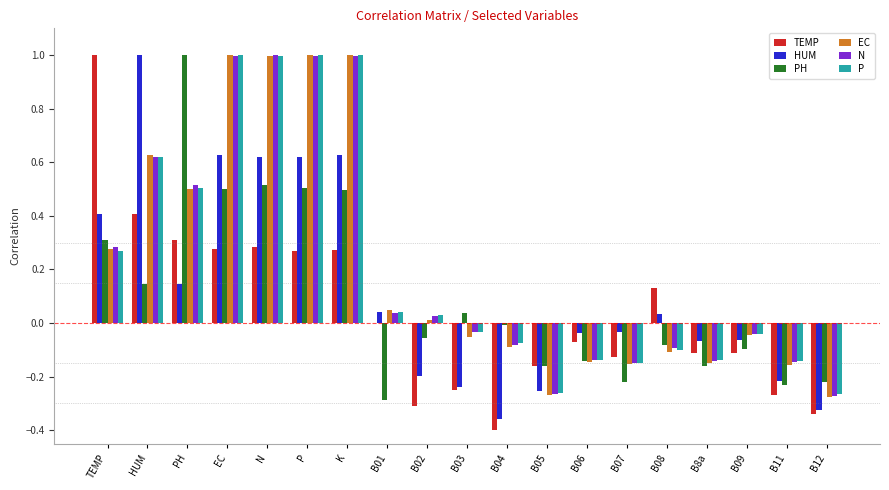

At which label does TEMP reach its peak?

TEMP